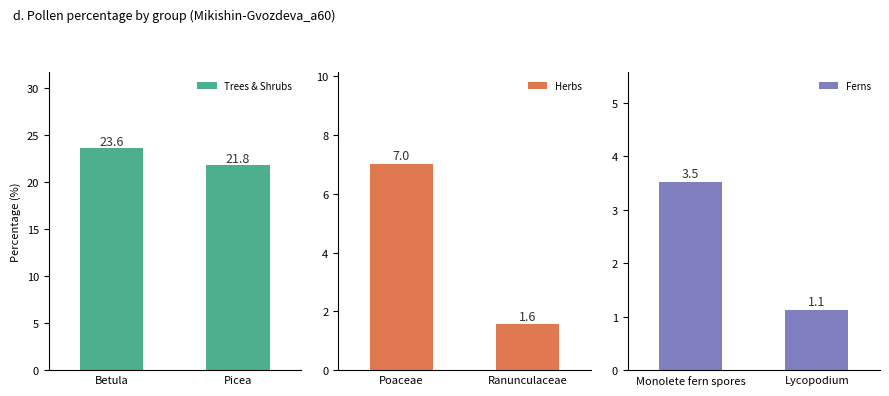

The Herbs series shows 2.9 at Poaceae. True or false?

False